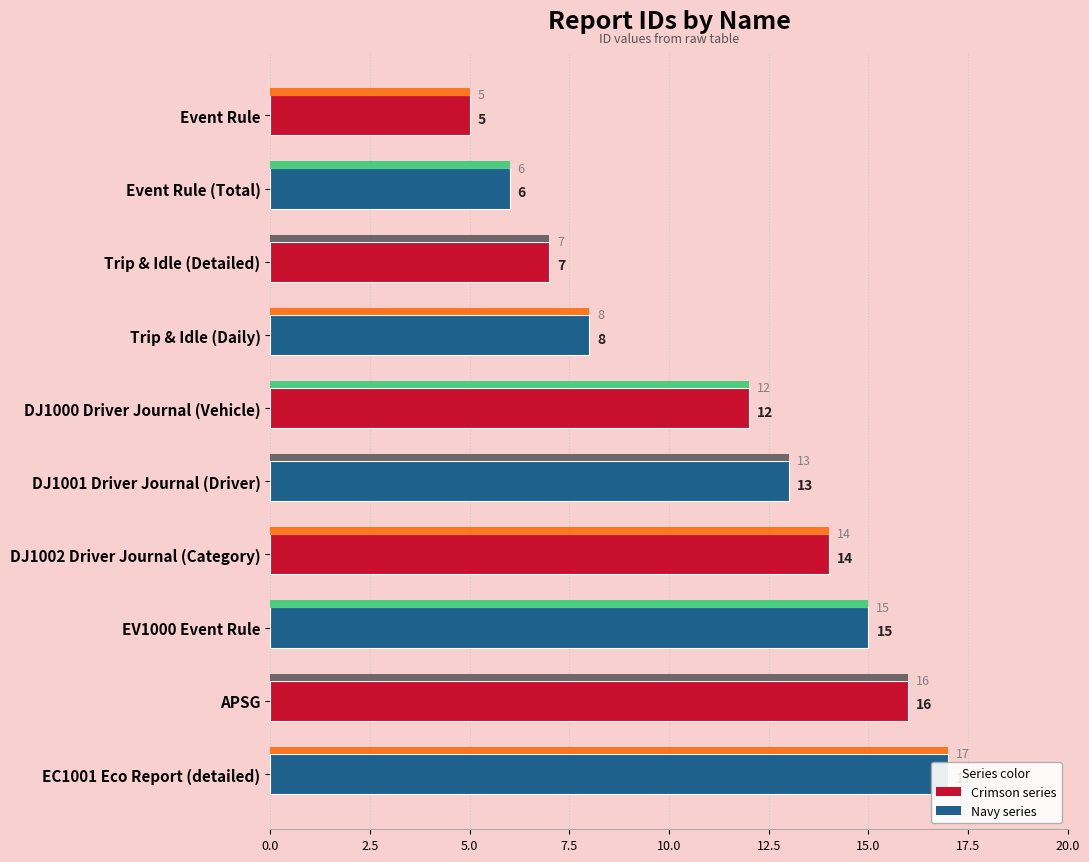

How many bars are there in total?

10